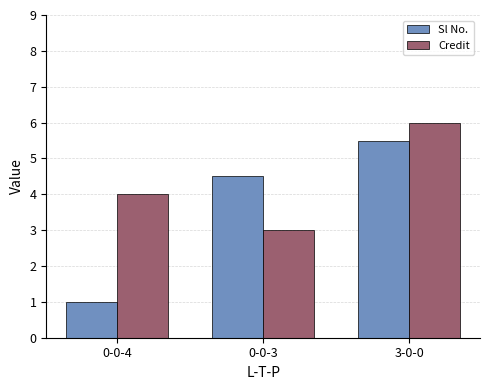

What is the sum of all Sl No. values?

11.0